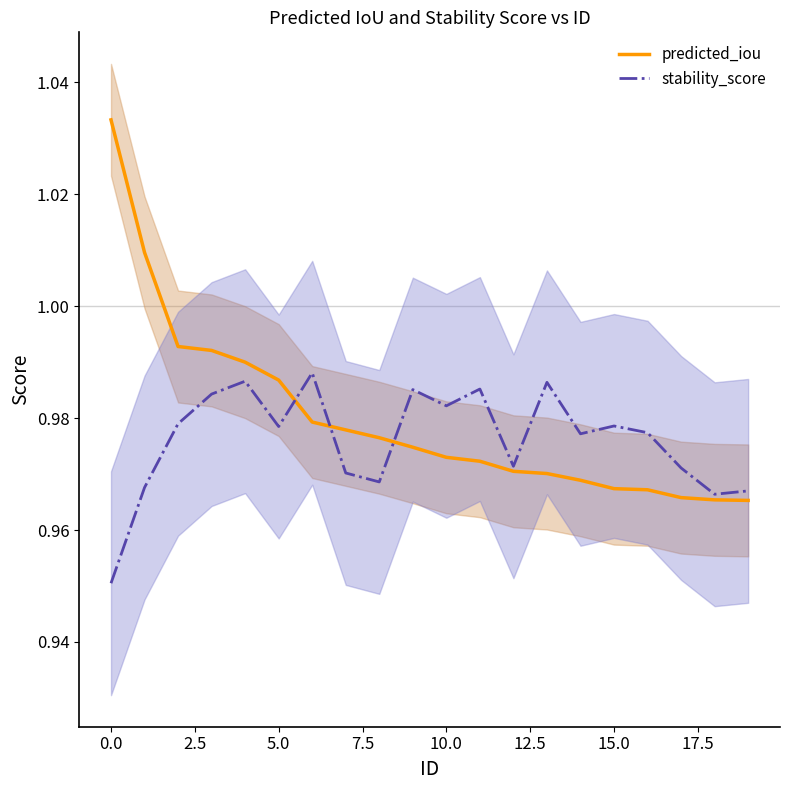

Which series has the largest total across all categories?

predicted_iou